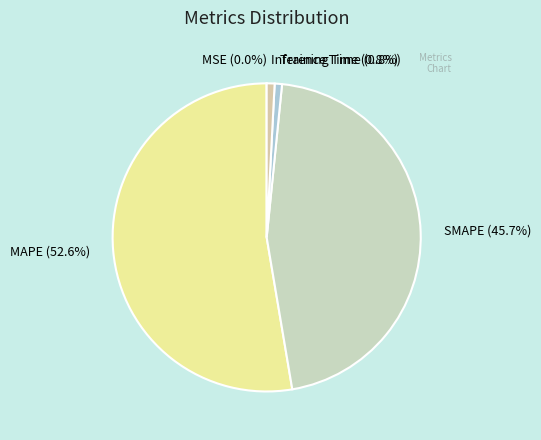

What is the largest slice in the pie chart?

MAPE